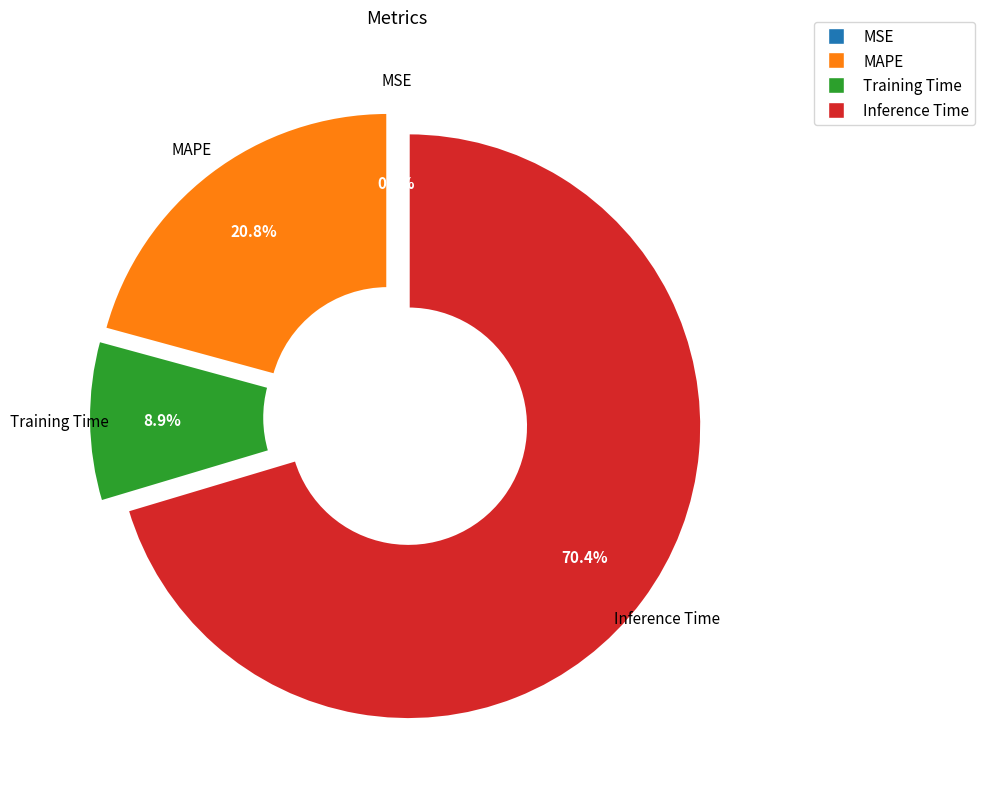

Does any single category account for the majority?

Yes